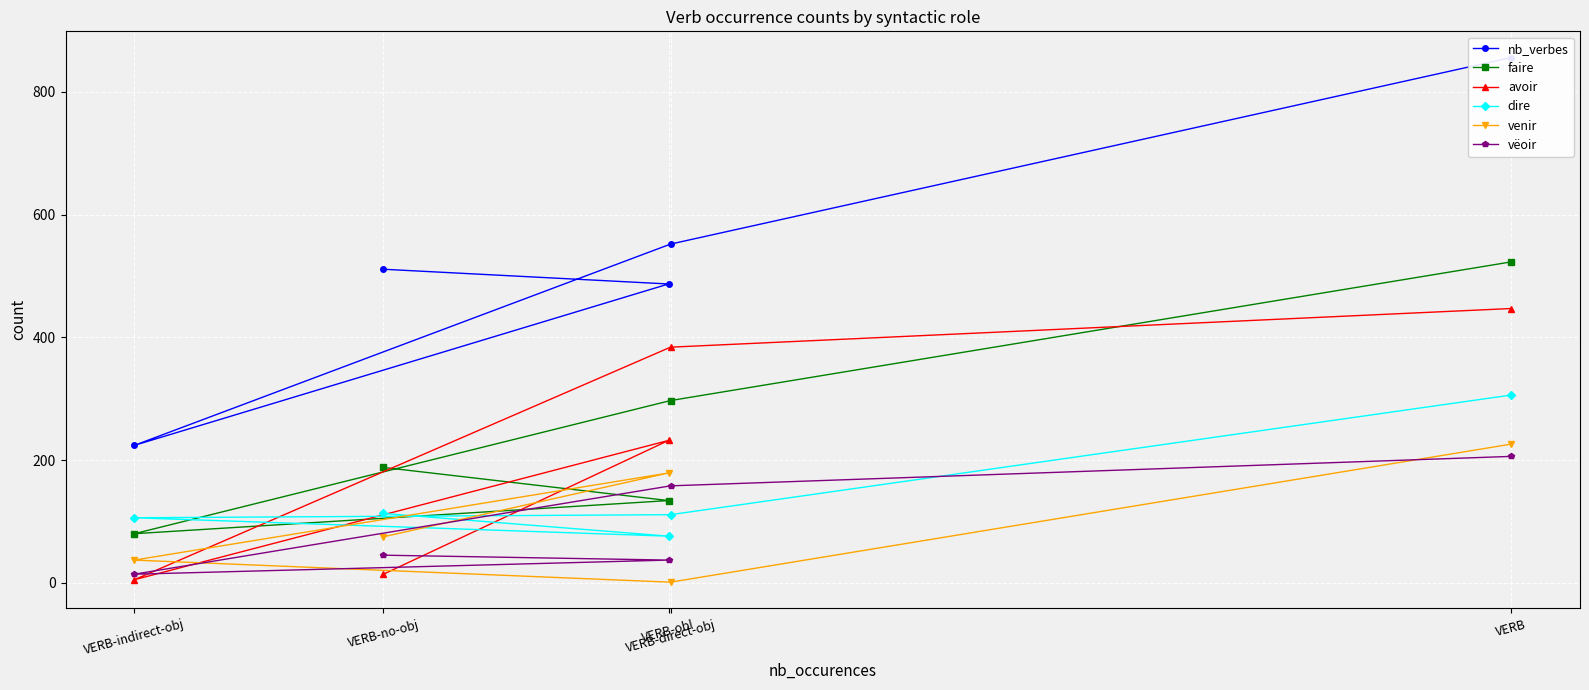

What is the spread (max minus min) of values at VERB-indirect-obj?

219